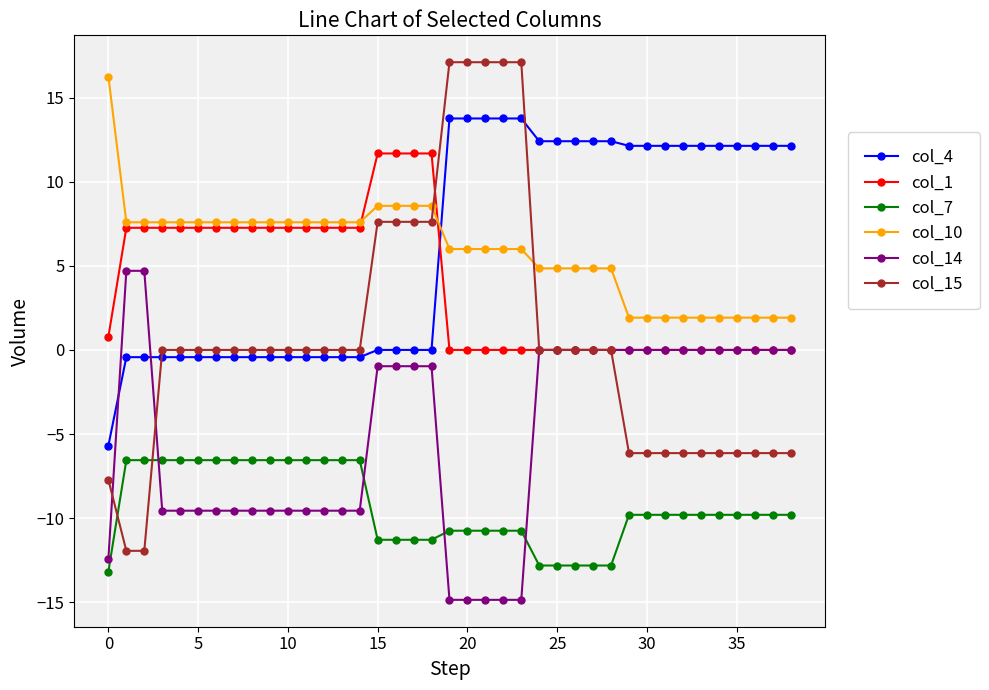

True or false: col_7 and col_4 intersect in this chart.

False